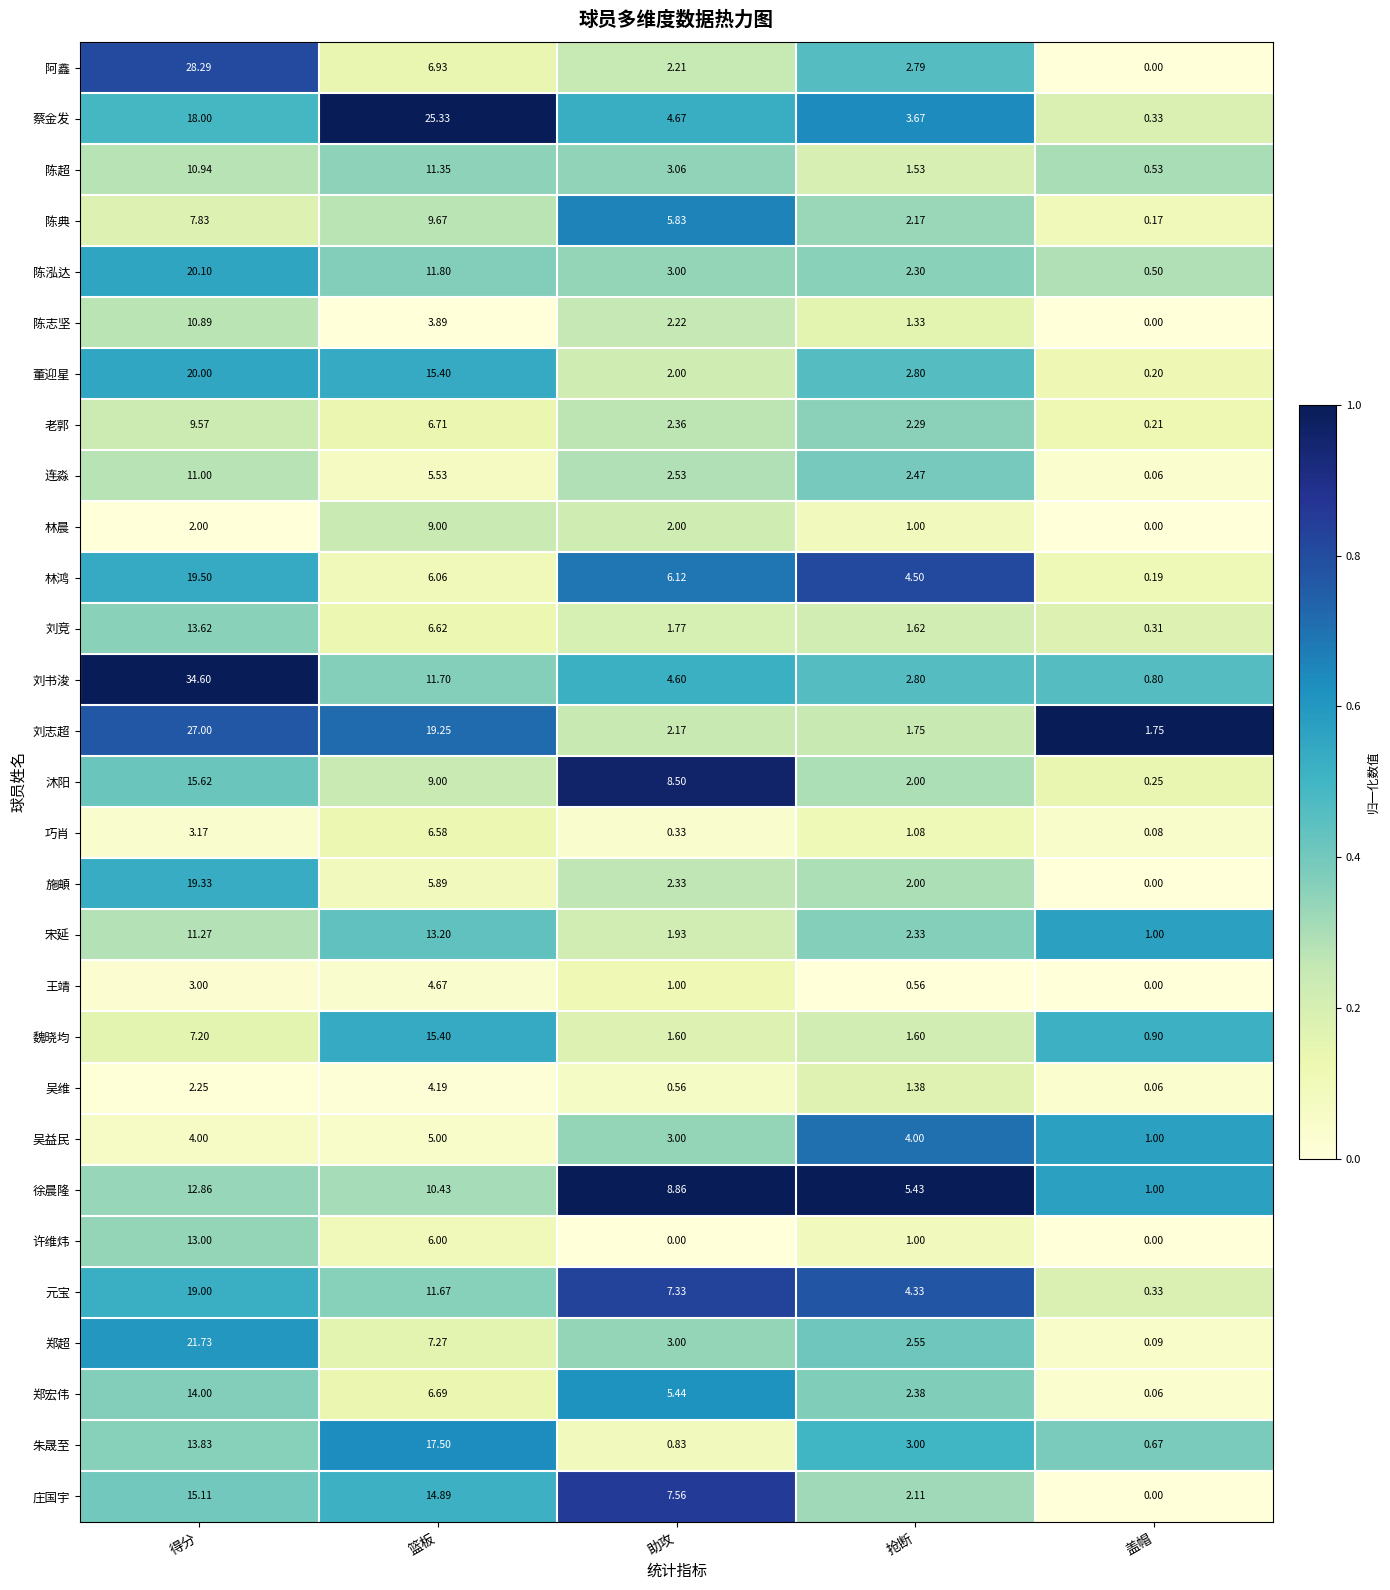

At which label does 魏晓均 reach its peak?

篮板